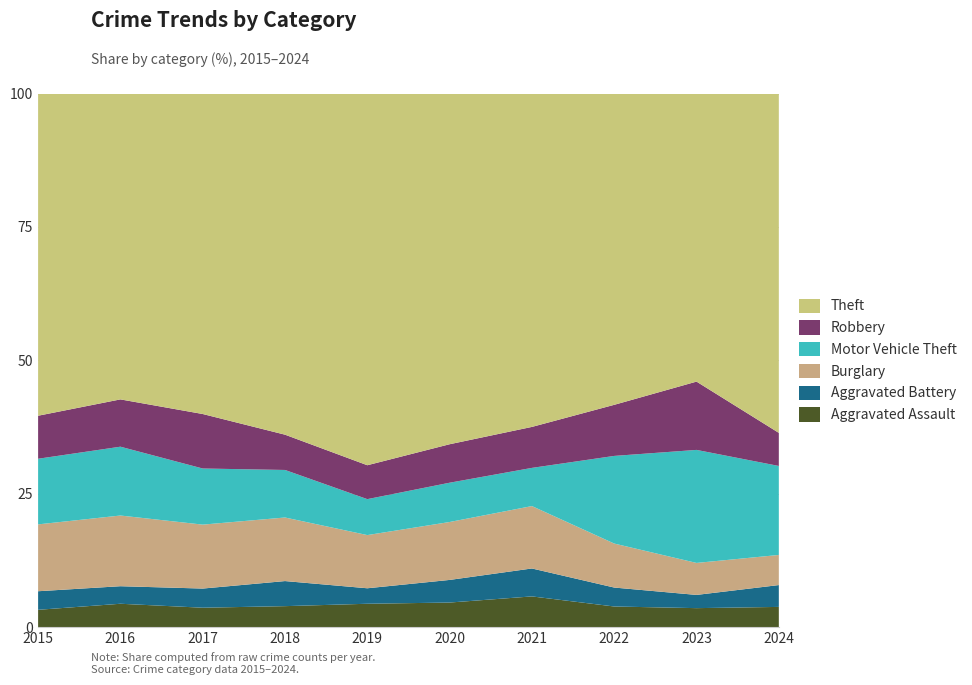

What is the maximum value for Aggravated Assault?

5.8